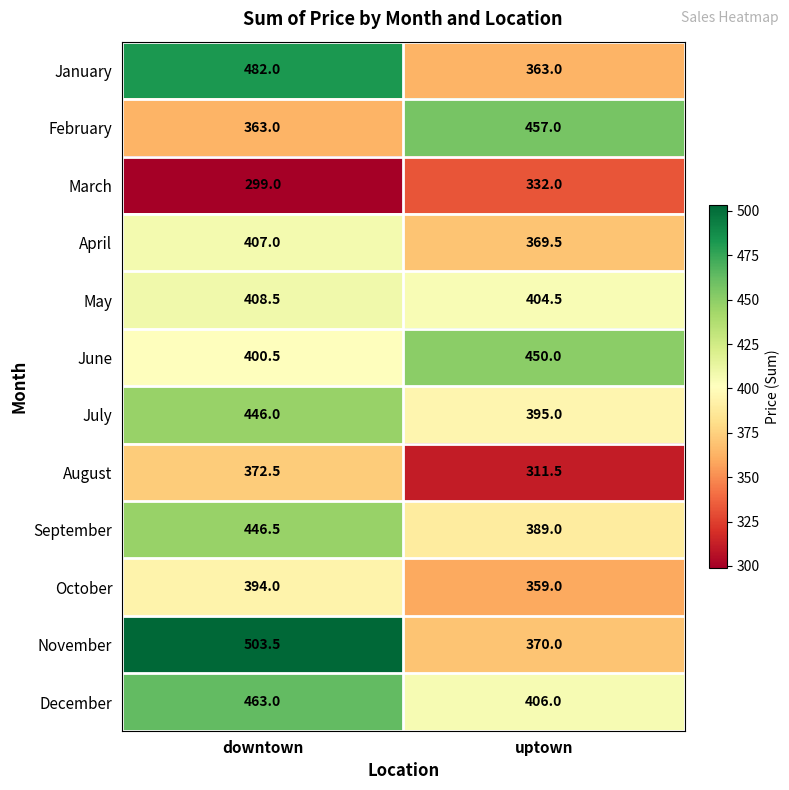

Rank the series at downtown from highest to lowest value.

November, January, December, September, July, May, April, June, October, August, February, March